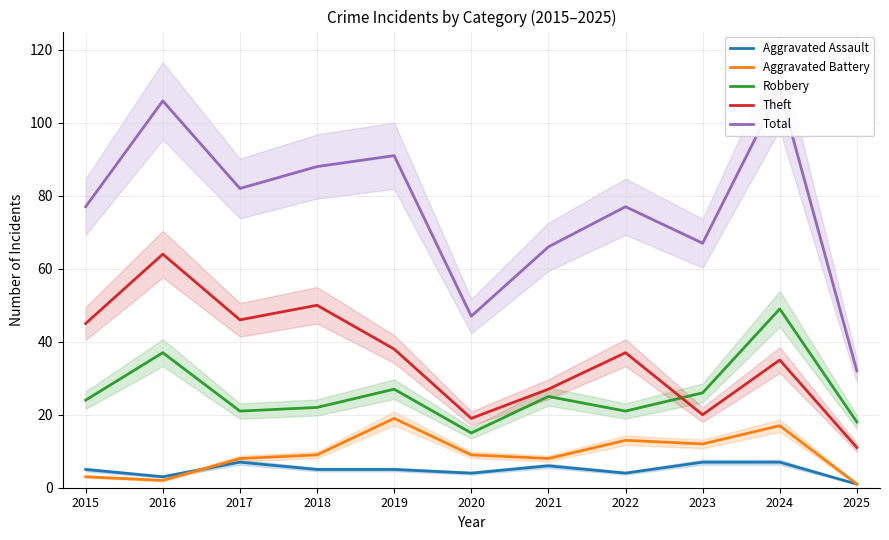

What is the approximate value of Aggravated Assault at 2024?

7